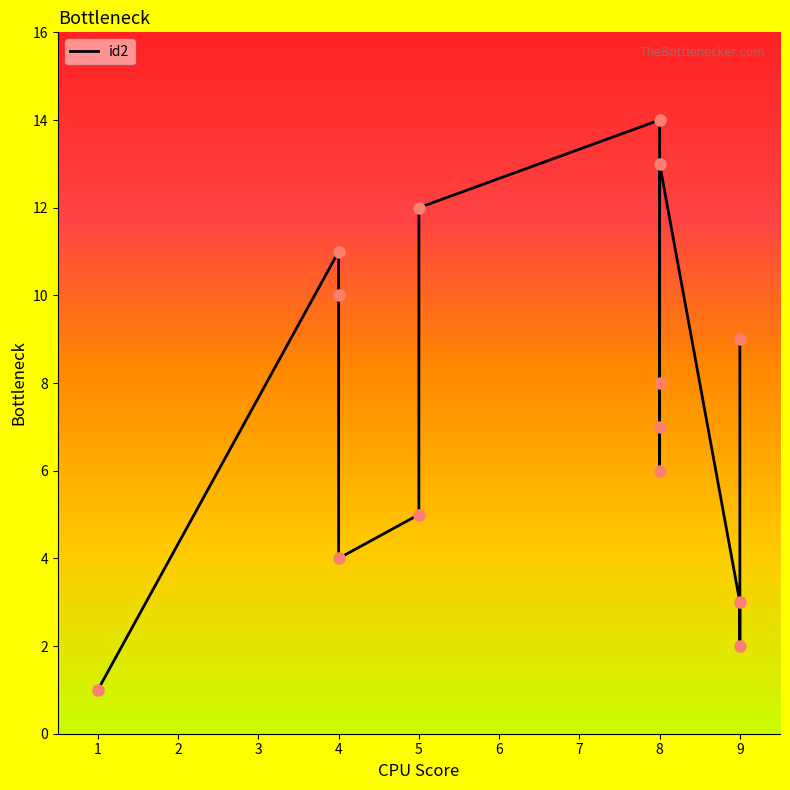

List the labels in order of value, smallest first.

1, 9, 9, 4, 5, 8, 8, 8, 9, 4, 4, 5, 8, 8